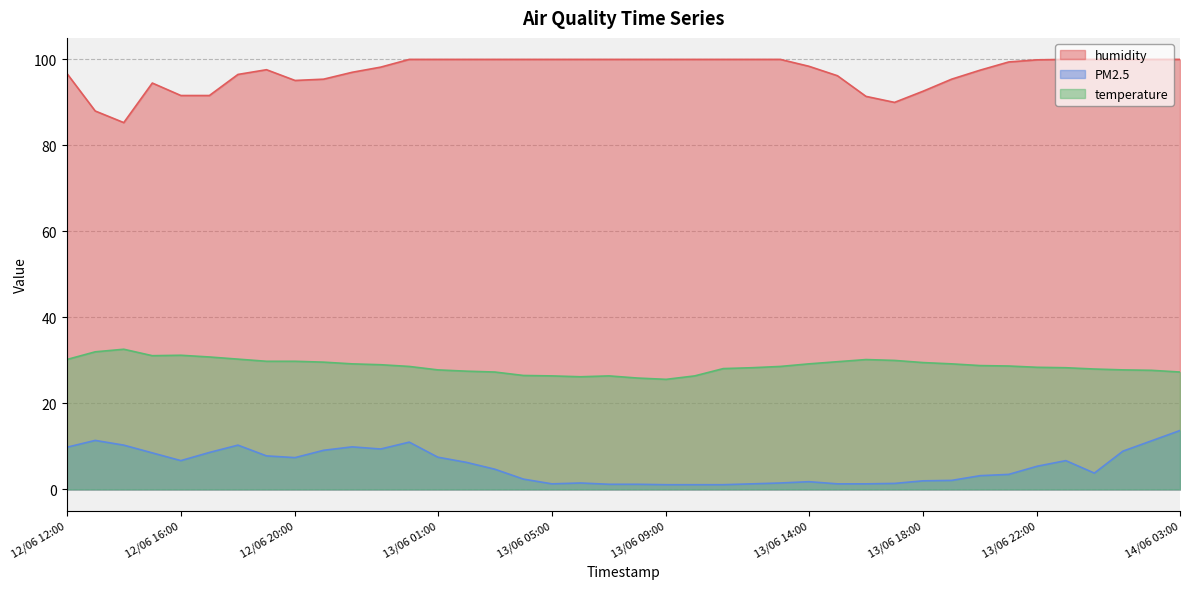

What is the smallest value displayed?

1.1